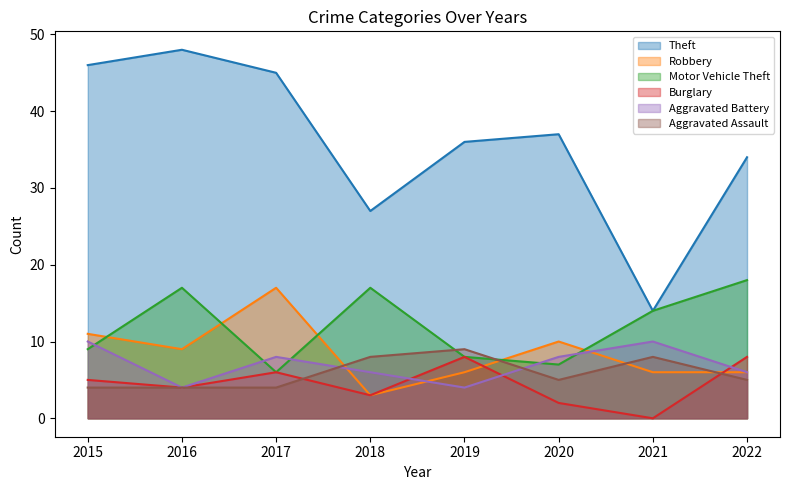

After their last crossing, which series has the higher values: Aggravated Battery or Robbery?

Aggravated Battery